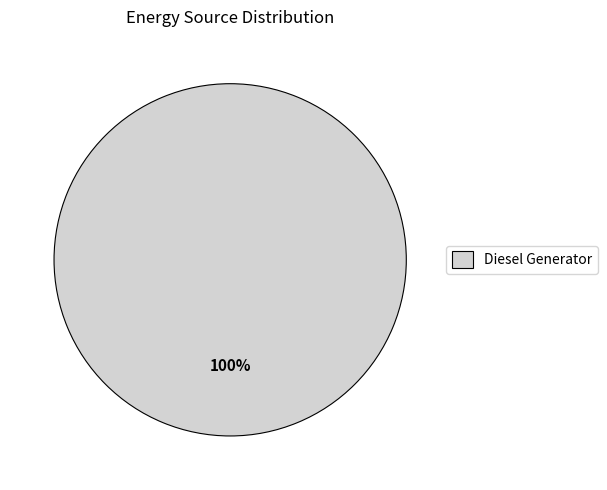

How many slices are in this pie chart?

1